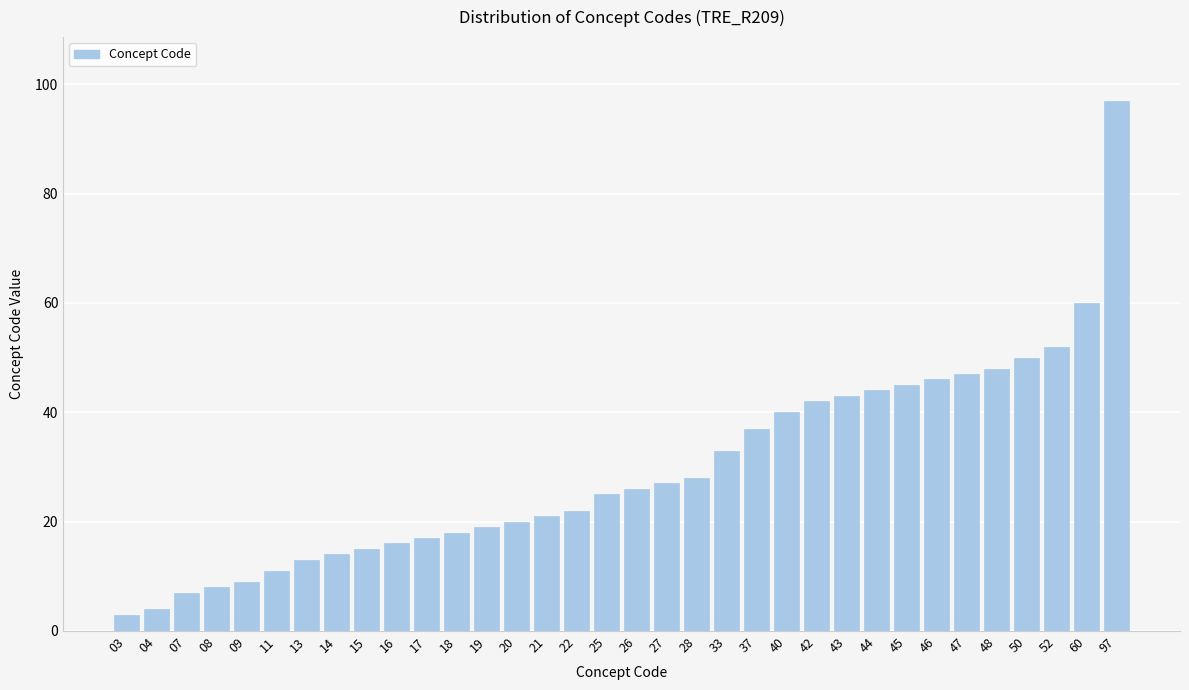

What is the smallest value displayed?

3